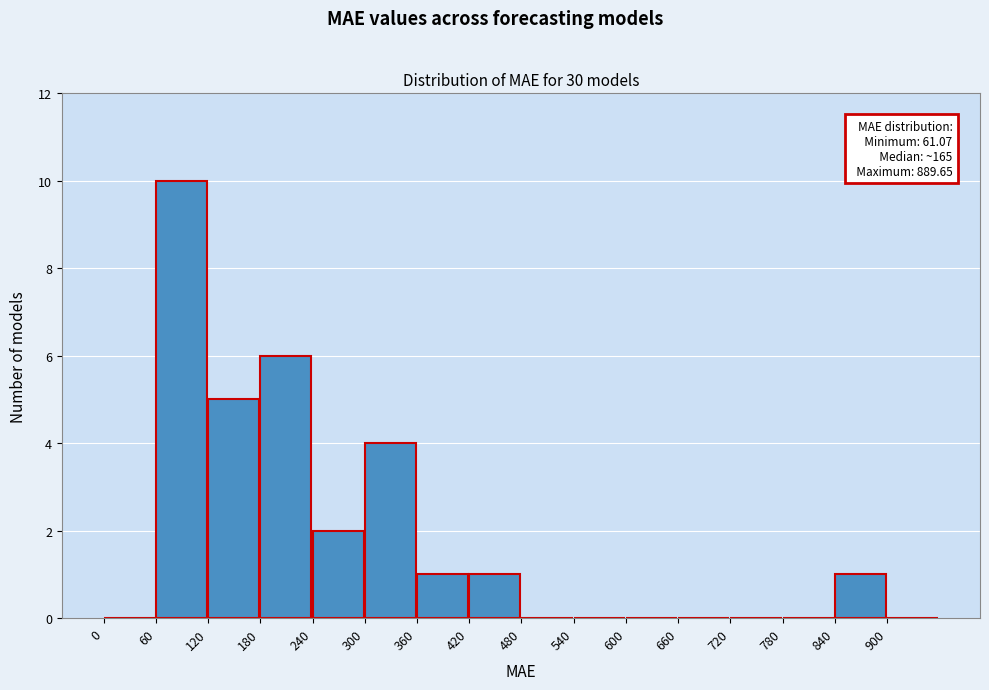

Which range on the x-axis has the tallest bar?

60 to 120